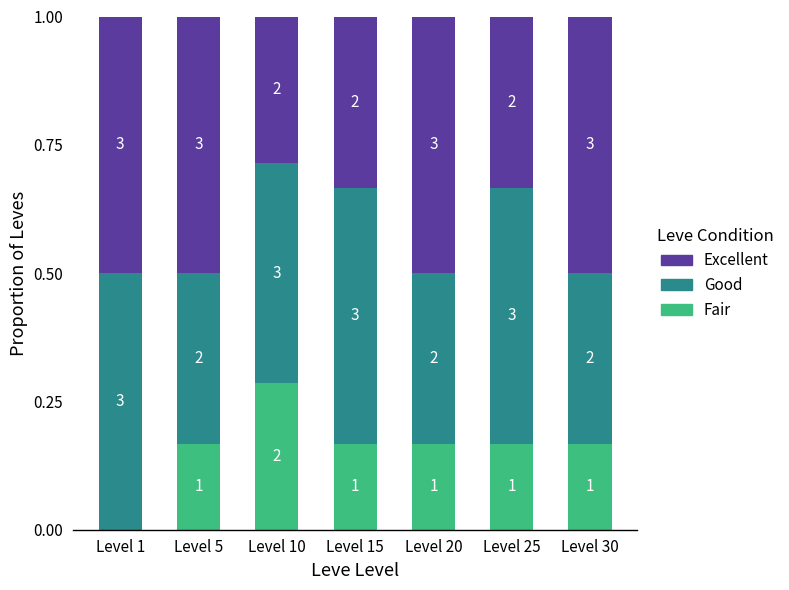

Between Level 5 and Level 20, which series saw the biggest shift?

Fair